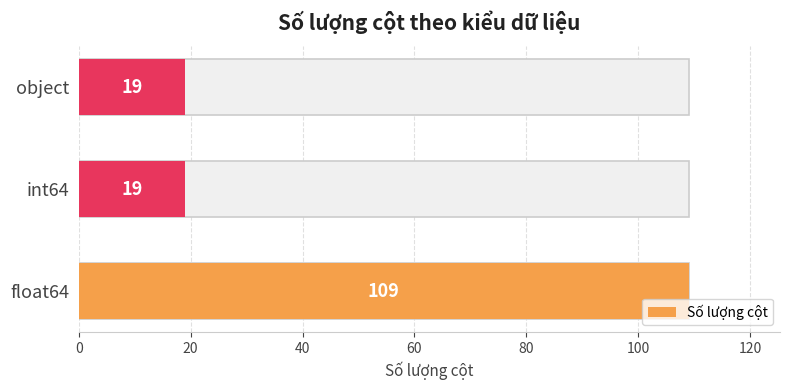

Reading right to left, extract all data points from this chart.

19	19	109